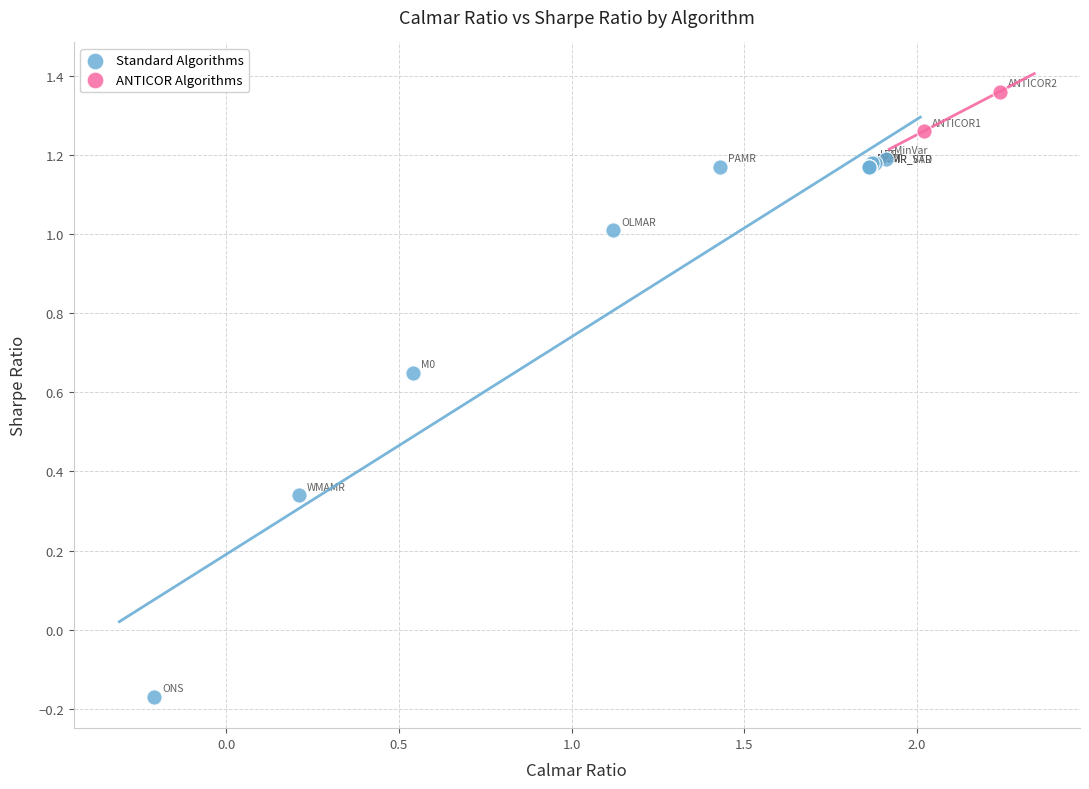

Which series reaches the maximum Y coordinate?

ANTICOR Algorithms